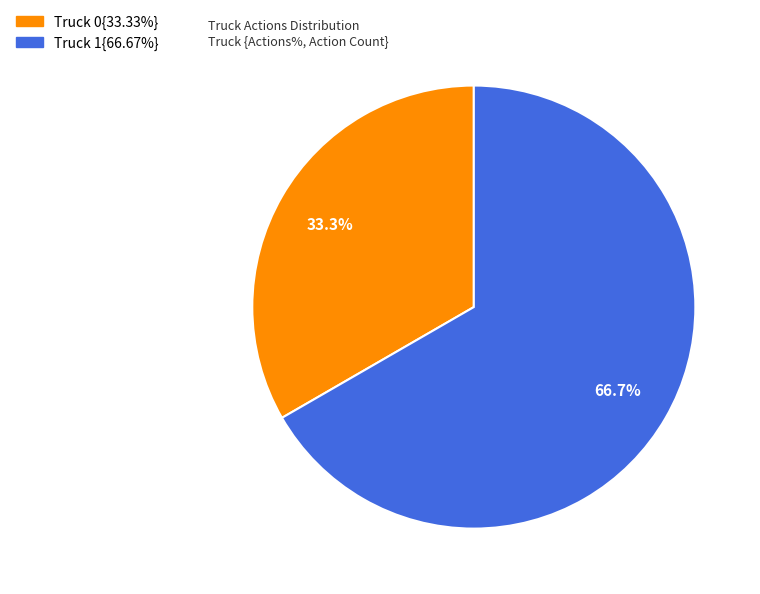

Does any single category account for the majority?

Yes